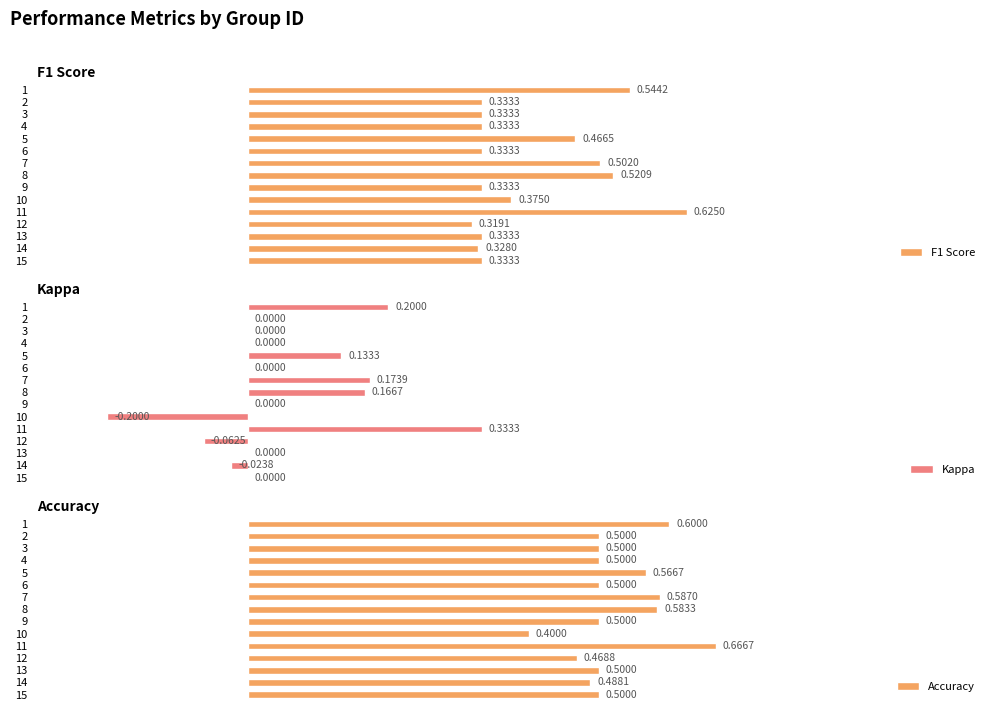

How many bars are there in total?

45